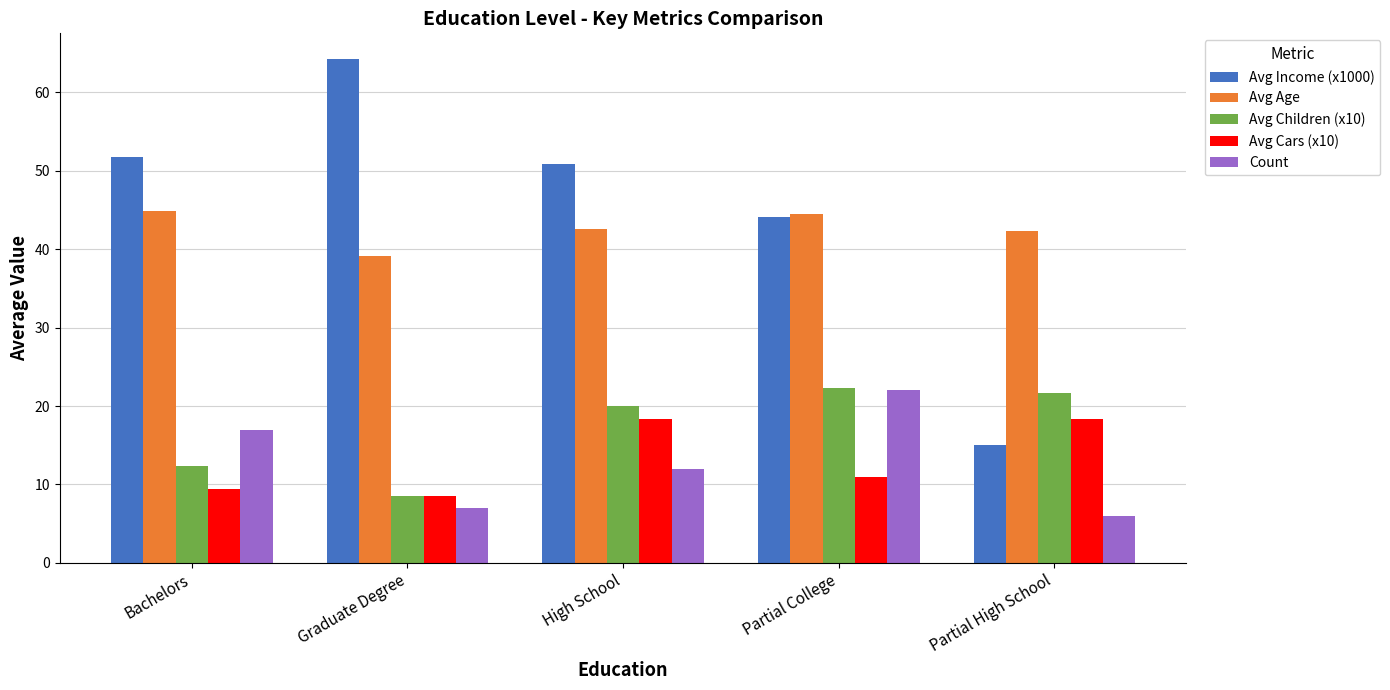

Between High School and Partial High School, which series saw the biggest shift?

Avg Income (x1000)